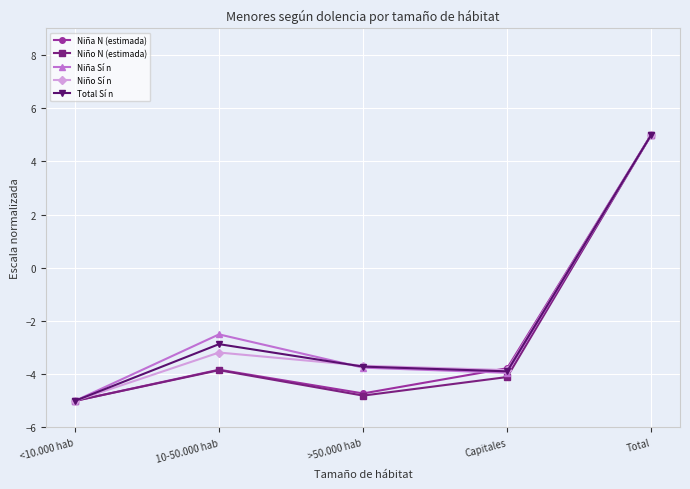

At which category is the sum across all series the highest?

Total